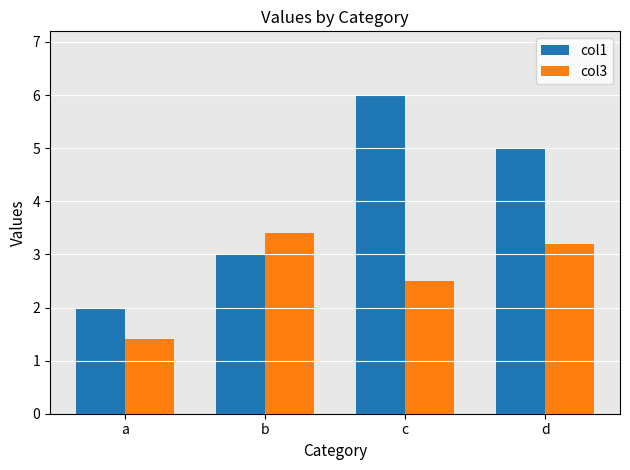

How many bars are there in total?

8